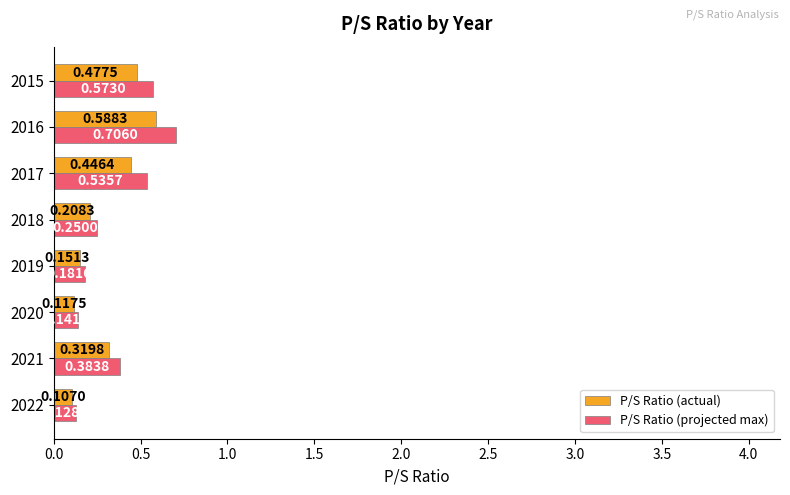

At 2017, list the series in order from largest to smallest.

P/S Ratio (projected max), P/S Ratio (actual)